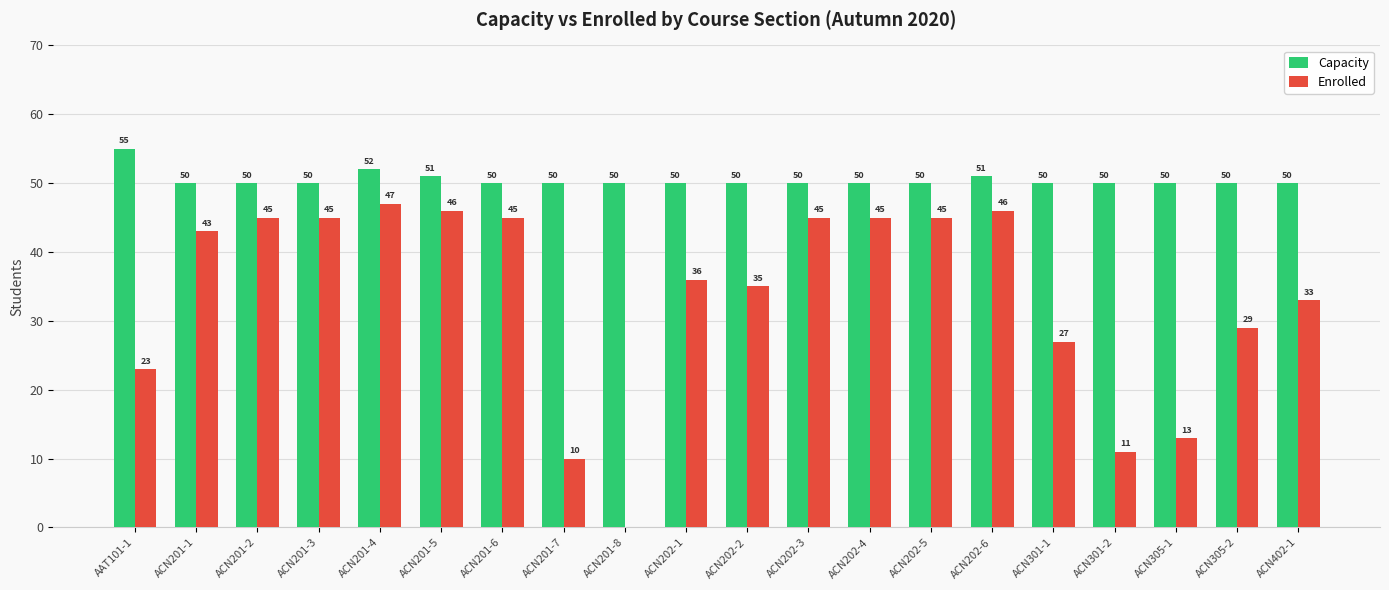

How many series are shown in this chart?

2